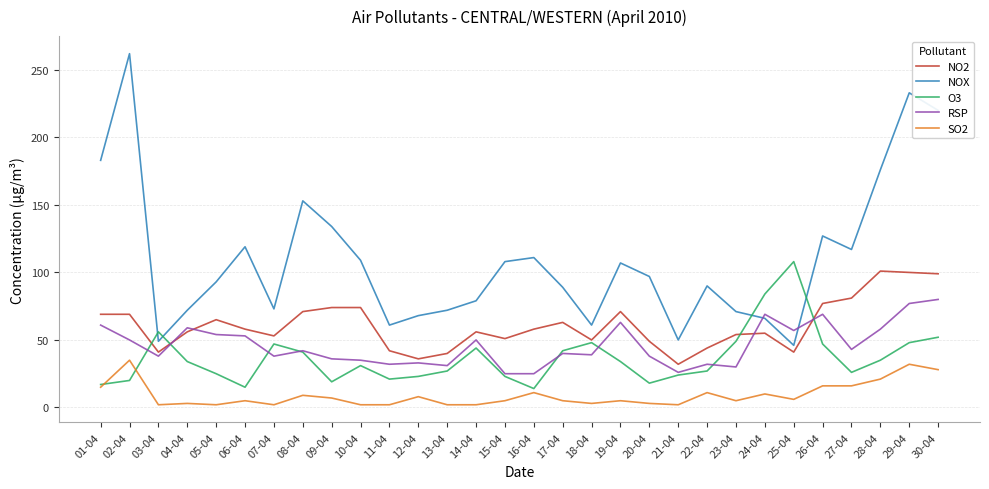

Which series has the largest total across all categories?

NOX